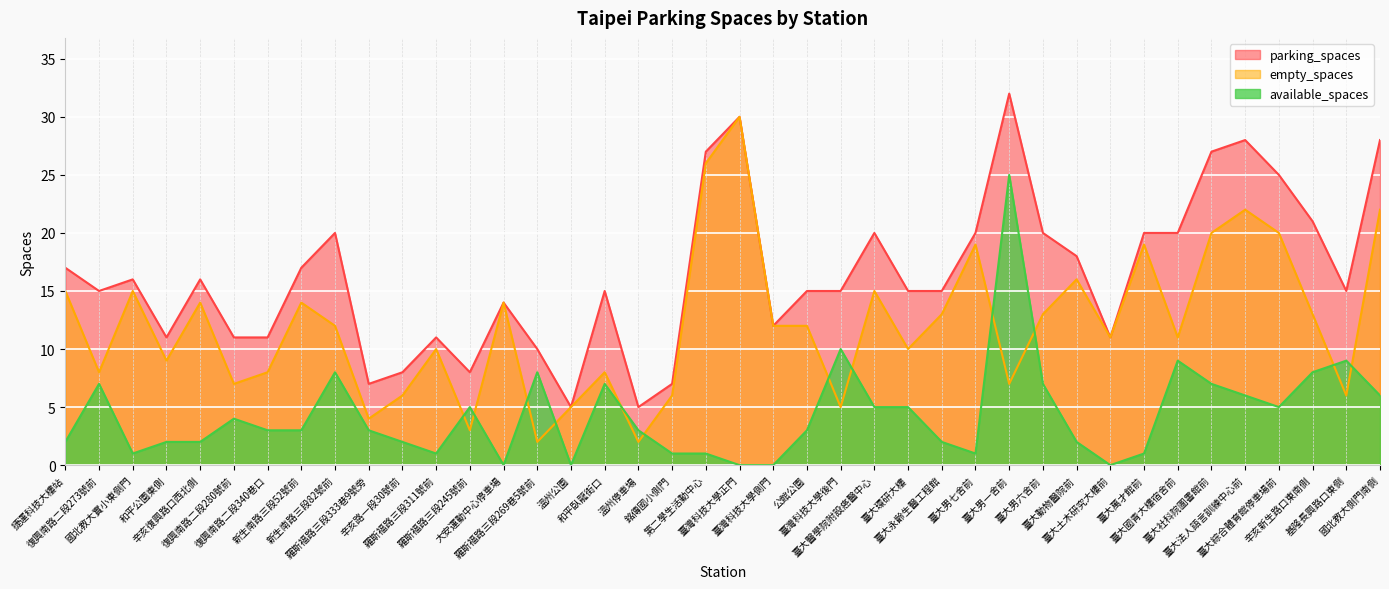

What is the difference between the second highest and second lowest values in the available_spaces series?

10